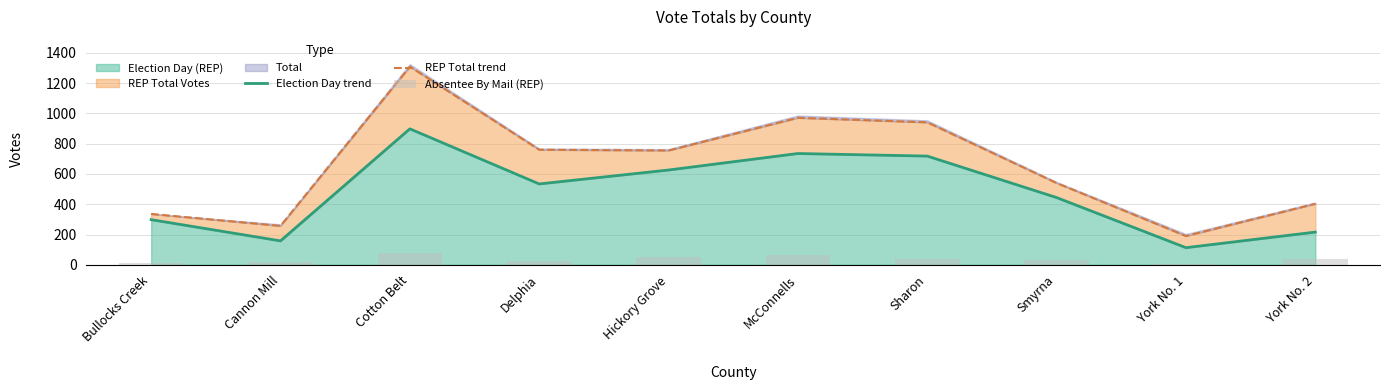

True or false: Absentee By Mail (REP) has a value of 54 at Hickory Grove.

True